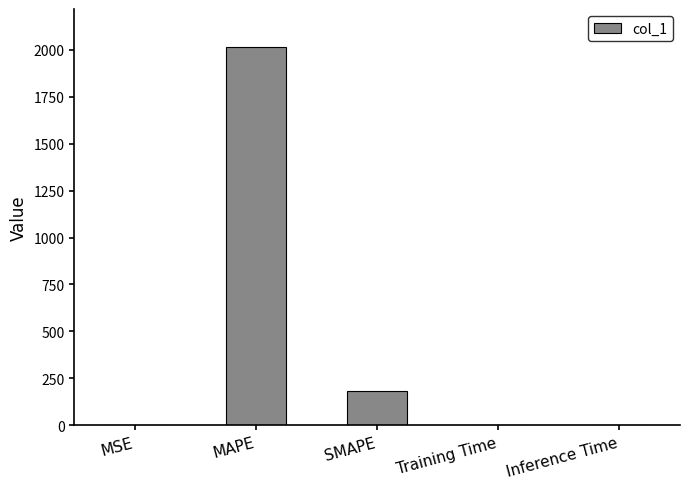

What is the greatest value displayed?

2016.2